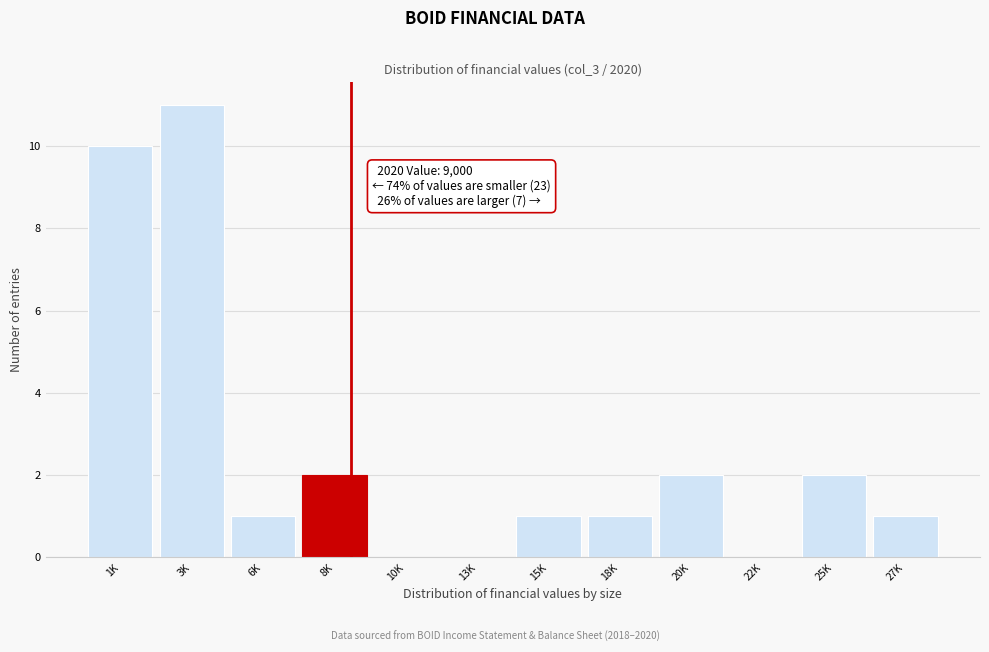

Reading left to right, list all the values displayed in this chart.

1K=10	3K=11	6K=1	8K=2	10K=0	13K=0	15K=1	18K=1	20K=2	22K=0	25K=2	27K=1